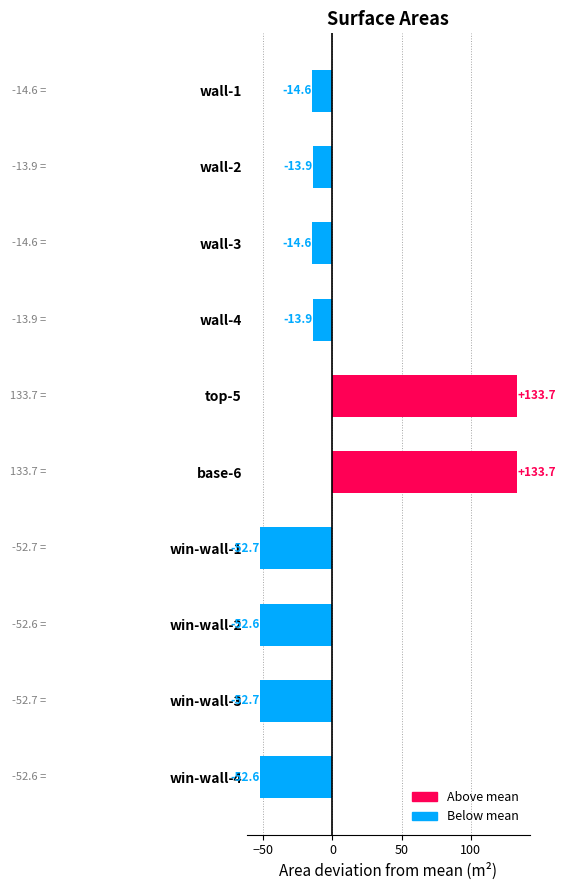

How many bars are there in total?

10